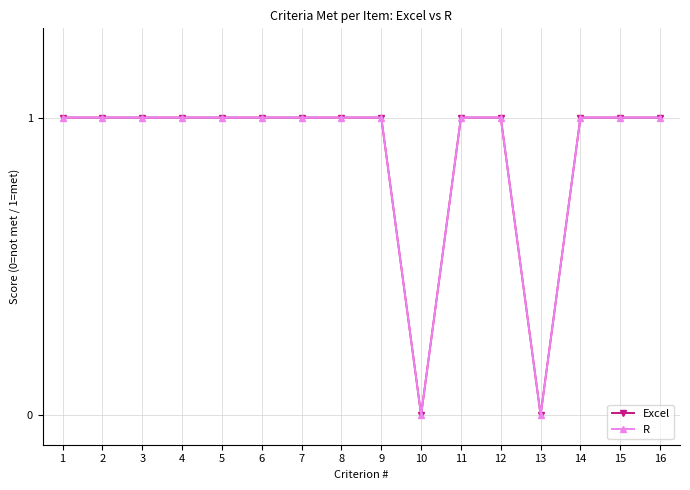

At which category is the sum across all series the highest?

1